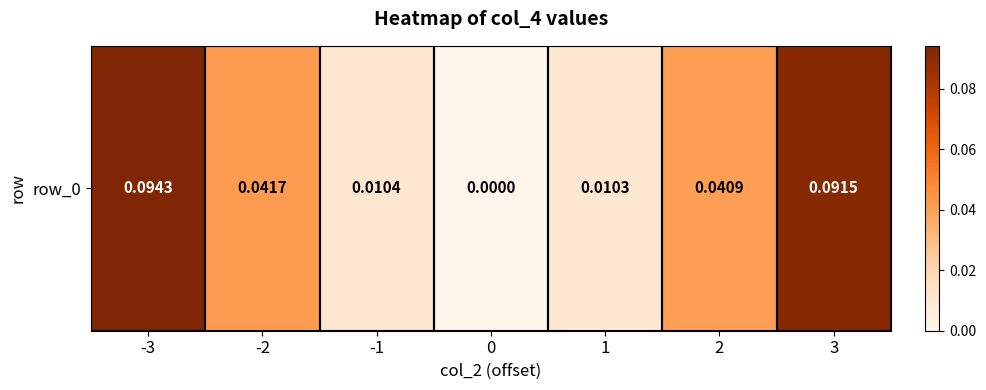

True or false: the data shows 0.1 at -3.

False